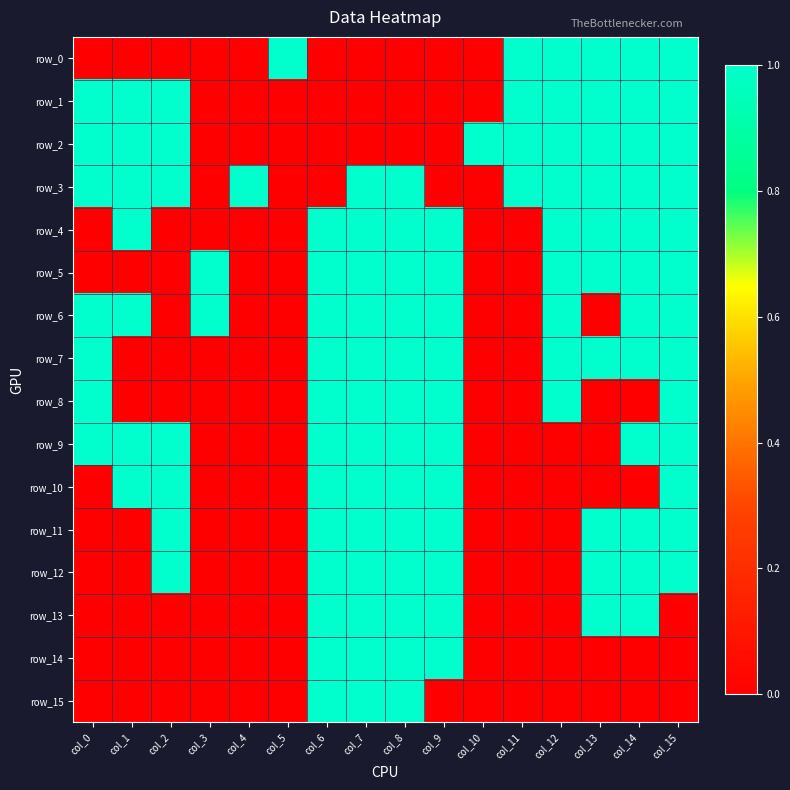

Reading right to left, list all the values displayed in this chart.

row_0: 1	1	1	1	1	0	0	0	0	0	1	0	0	0	0	0
row_1: 1	1	1	1	1	0	0	0	0	0	0	0	0	1	1	1
row_2: 1	1	1	1	1	1	0	0	0	0	0	0	0	1	1	1
row_3: 1	1	1	1	1	0	0	1	1	0	0	1	0	1	1	1
row_4: 1	1	1	1	0	0	1	1	1	1	0	0	0	0	1	0
row_5: 1	1	1	1	0	0	1	1	1	1	0	0	1	0	0	0
row_6: 1	1	0	1	0	0	1	1	1	1	0	0	1	0	1	1
row_7: 1	1	1	1	0	0	1	1	1	1	0	0	0	0	0	1
row_8: 1	0	0	1	0	0	1	1	1	1	0	0	0	0	0	1
row_9: 1	1	0	0	0	0	1	1	1	1	0	0	0	1	1	1
row_10: 1	0	0	0	0	0	1	1	1	1	0	0	0	1	1	0
row_11: 1	1	1	0	0	0	1	1	1	1	0	0	0	1	0	0
row_12: 1	1	1	0	0	0	1	1	1	1	0	0	0	1	0	0
row_13: 0	1	1	0	0	0	1	1	1	1	0	0	0	0	0	0
row_14: 0	0	0	0	0	0	1	1	1	1	0	0	0	0	0	0
row_15: 0	0	0	0	0	0	0	1	1	1	0	0	0	0	0	0